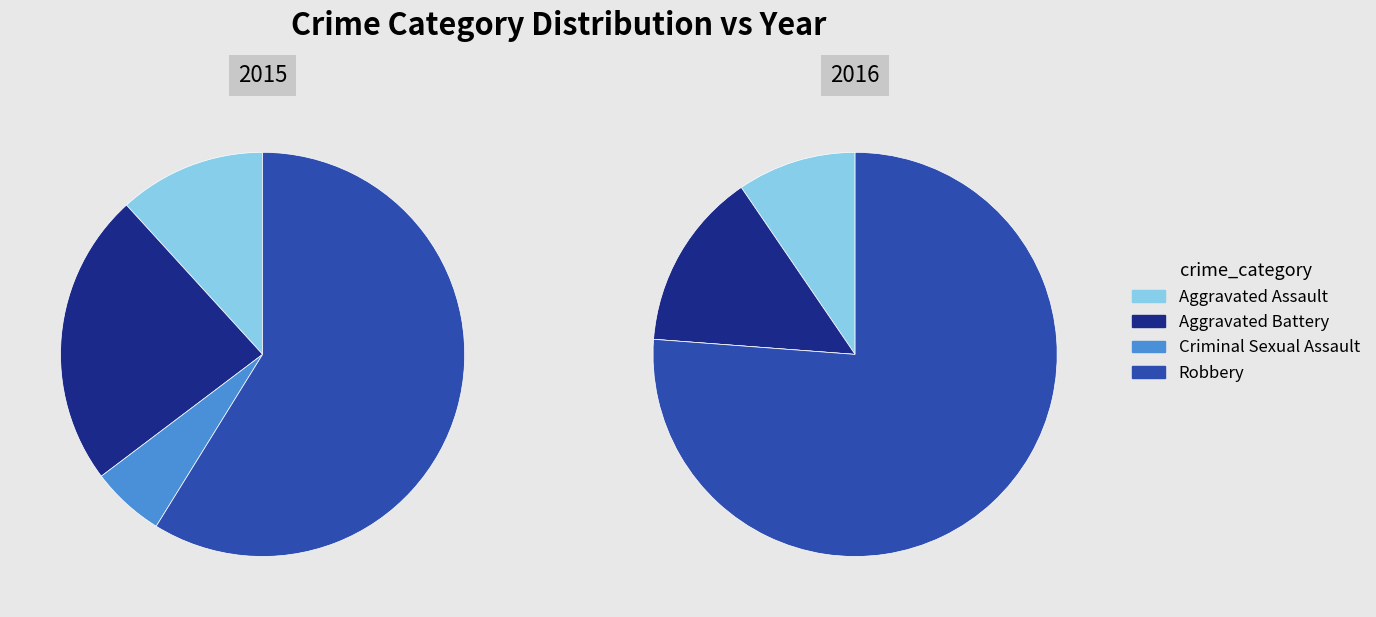

Count the number of slices in the pie.

4